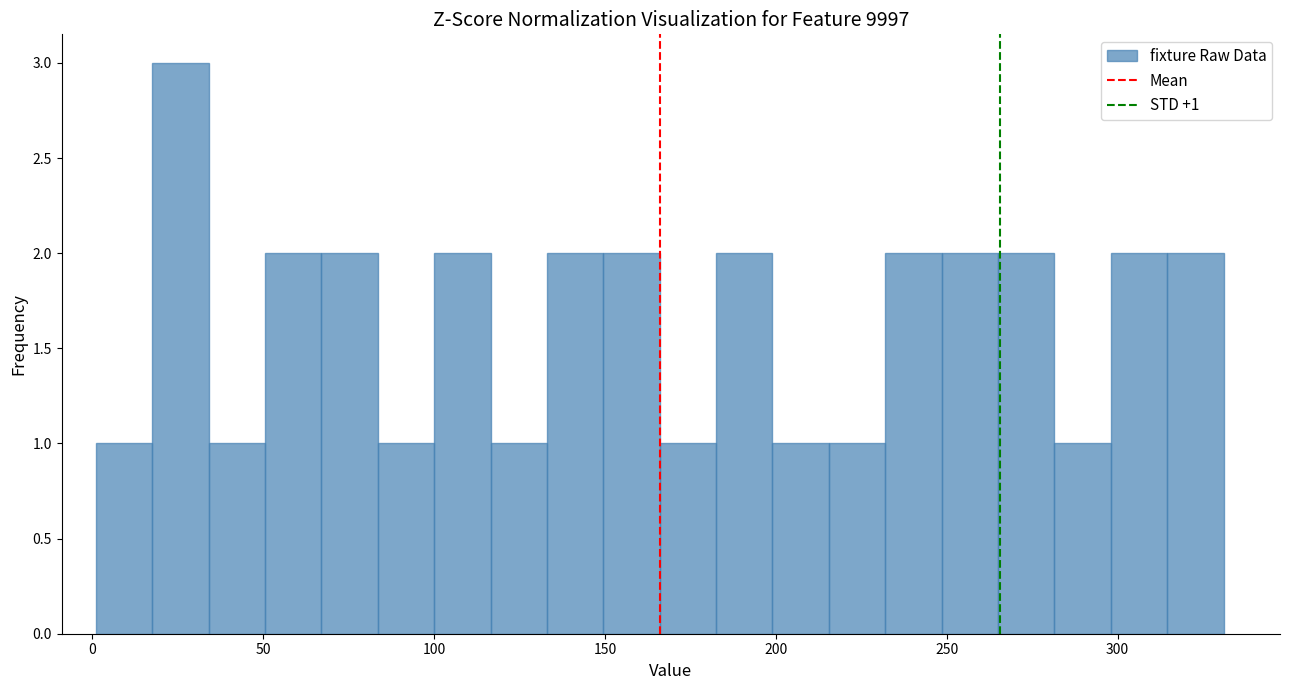

Around what value on the x-axis is the tallest bar? Give the approximate position of its centre, as read against the axis.

25